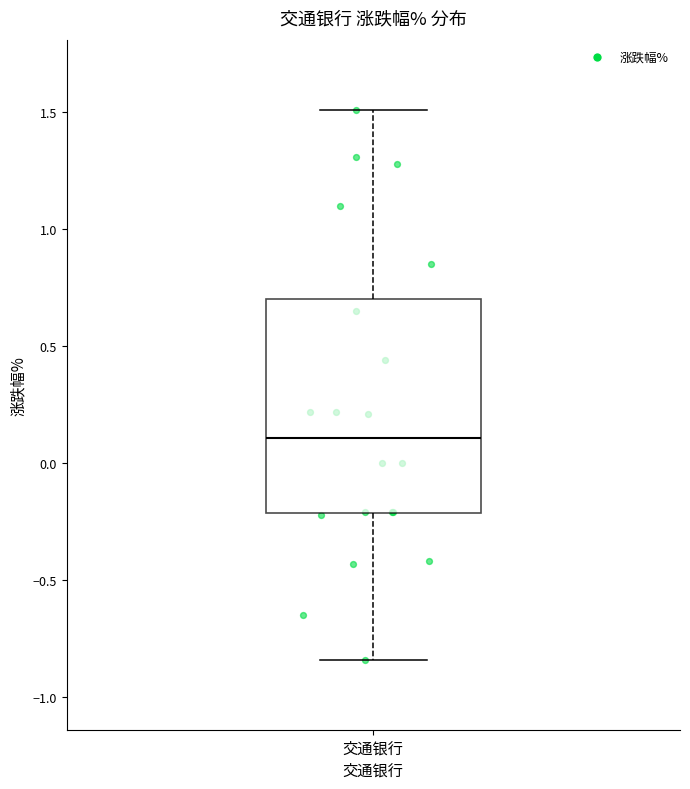

Read this box plot against the y-axis: the position of the median line, the range covered by the box, and the ends of both whiskers. The values are not printed on the chart, so give them approximately, as read against the axis.

median 0.10, box -0.20 to 0.70, whiskers -0.85 to 1.50